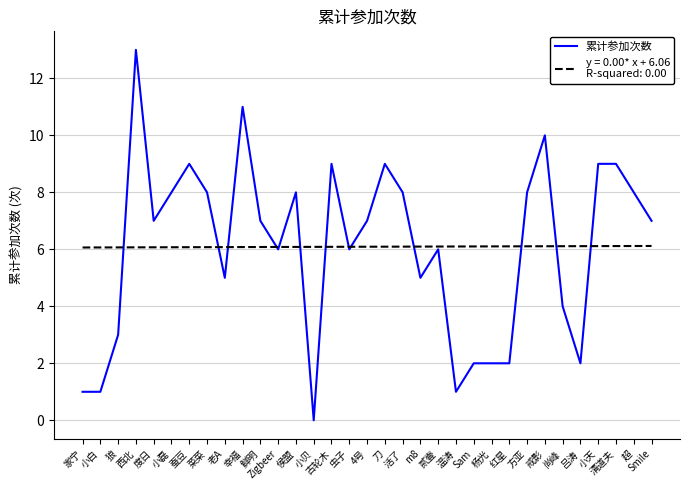

What is the difference between the highest and lowest values at 清道夫?

2.9